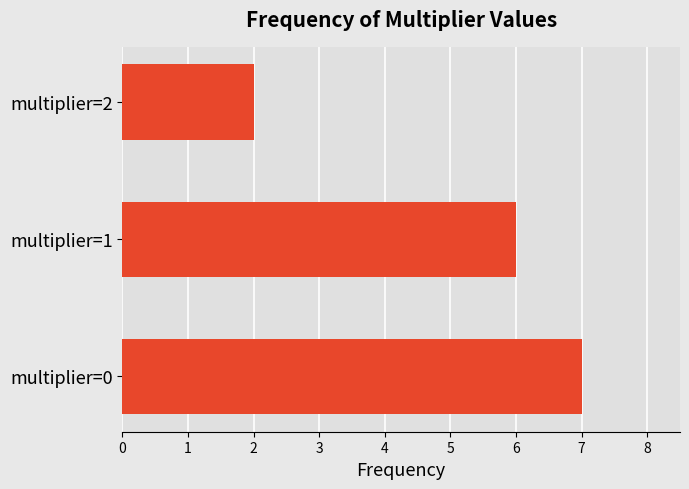

Between multiplier=1 and multiplier=0, which is larger?

multiplier=0